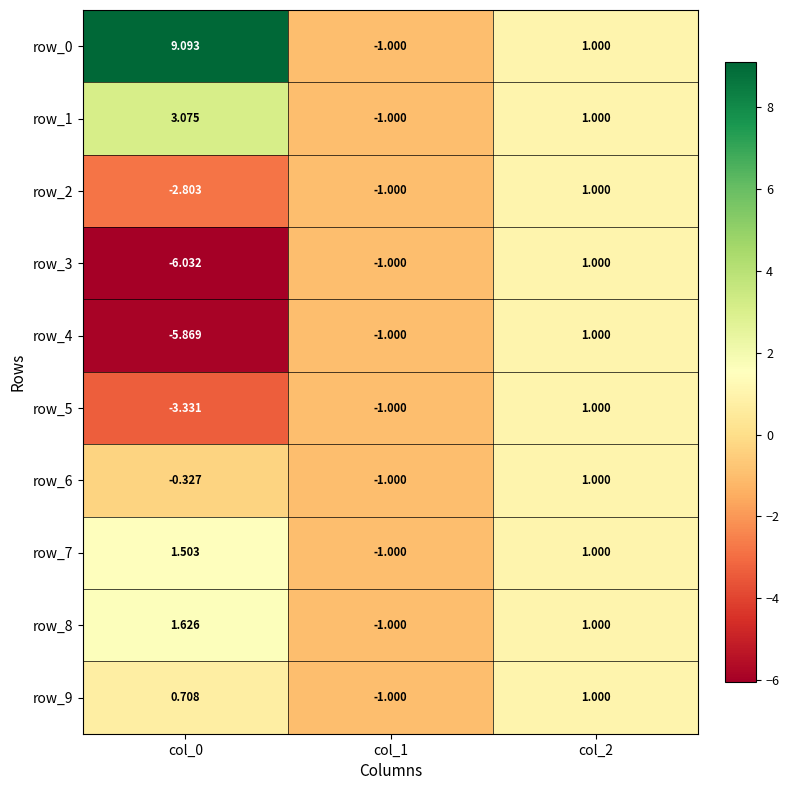

Is the value of row_7 at col_1 greater than the value of row_4 at col_0?

Yes